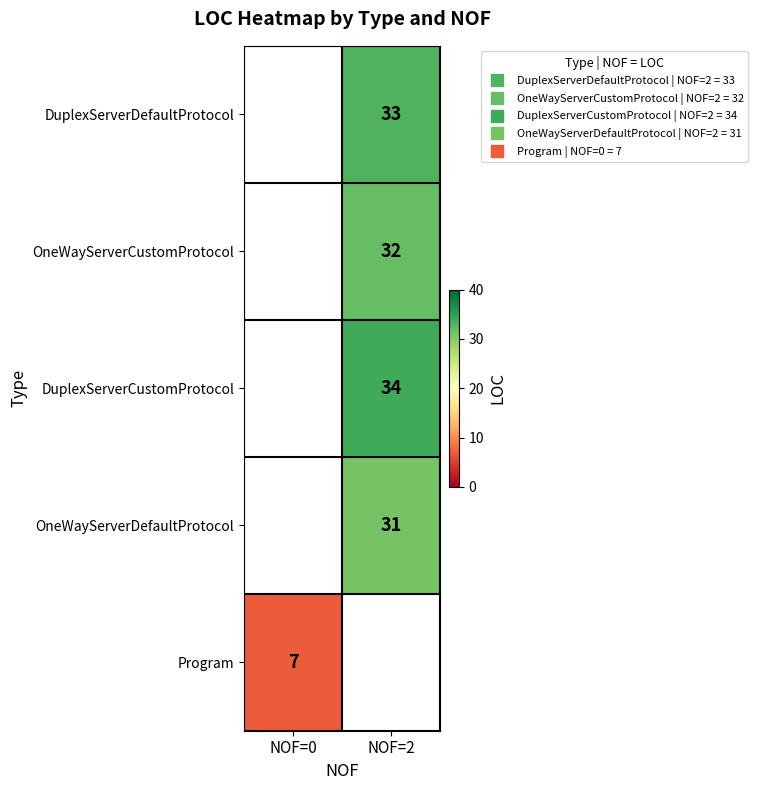

Which category has the lowest value across all series?

NOF=0